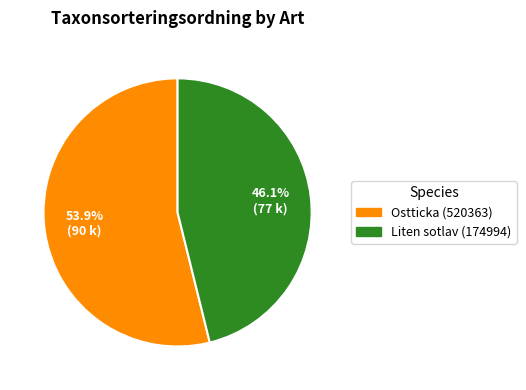

Is it true that Liten sotlav (174994) is 55% of the pie?

False